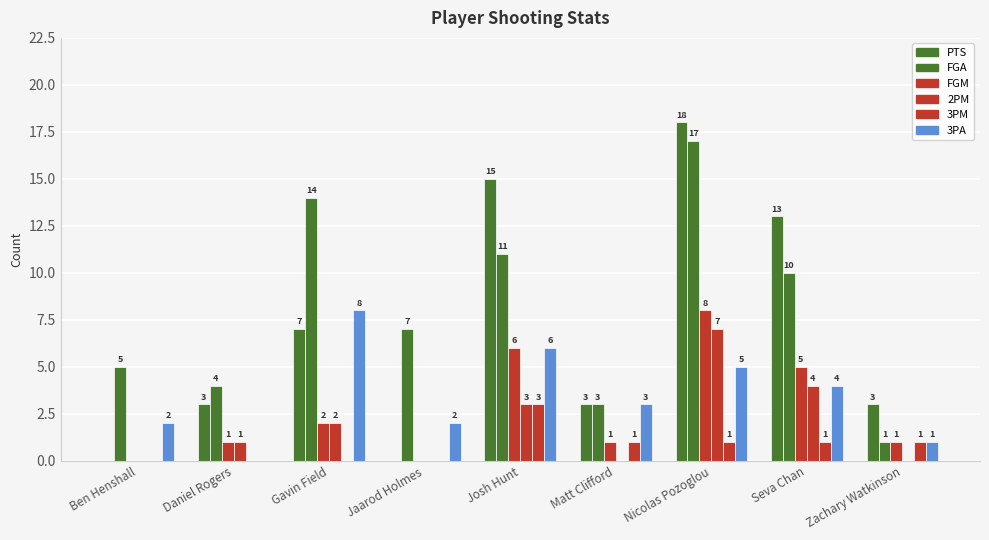

How many data points does each series have?

9